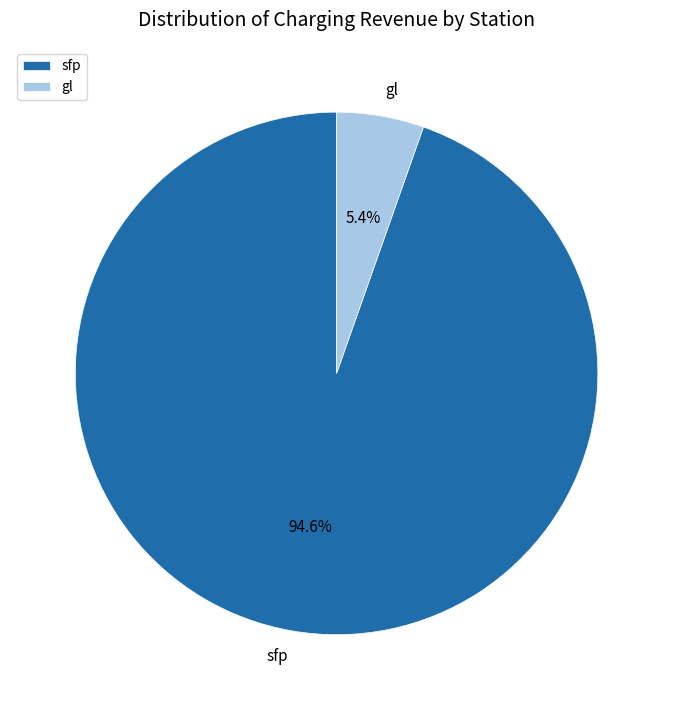

The gl slice represents 11% of the pie. True or false?

False